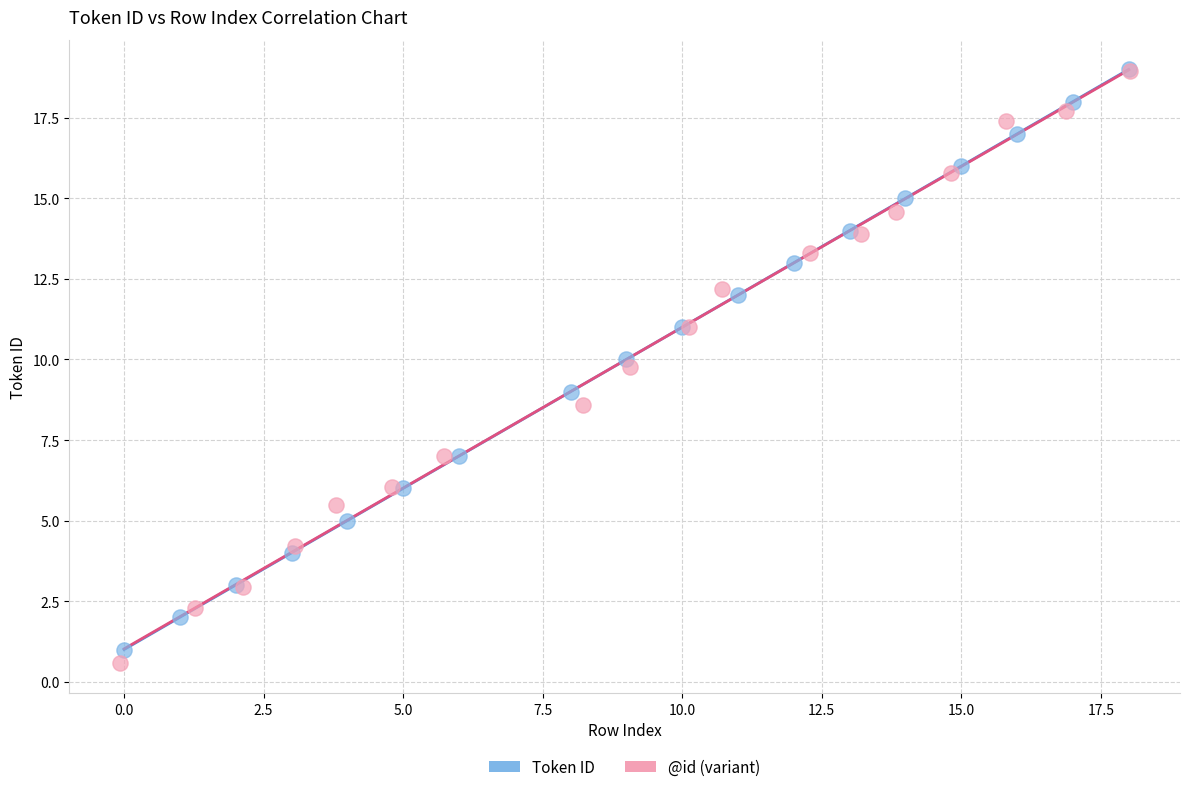

Which series has the widest spread of Y values?

@id (variant)